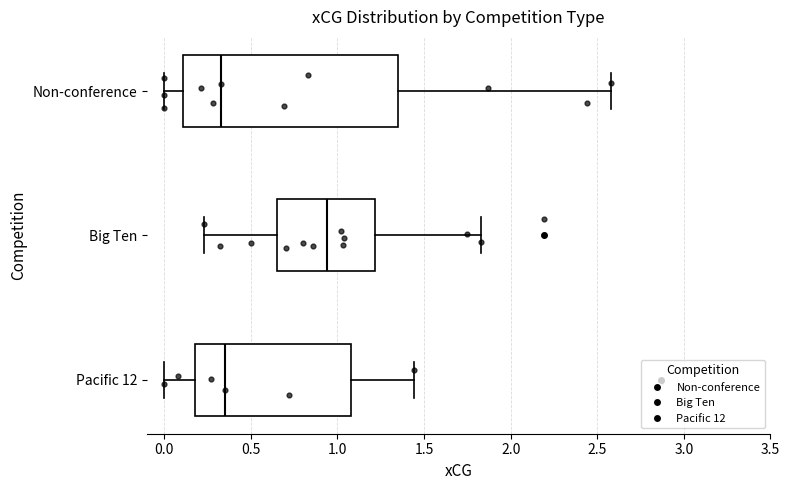

Reading bottom to top, read every box against the x-axis: the position of its median line, the range the box covers, and the ends of its whiskers. The values are not printed on the chart, so give them approximately, as read against the axis.

Pacific 12: median 0.35, box 0.20 to 1.10, whiskers 0.00 to 1.45
Big Ten: median 0.95, box 0.65 to 1.20, whiskers 0.25 to 1.85
Non-conference: median 0.35, box 0.10 to 1.35, whiskers 0.00 to 2.60